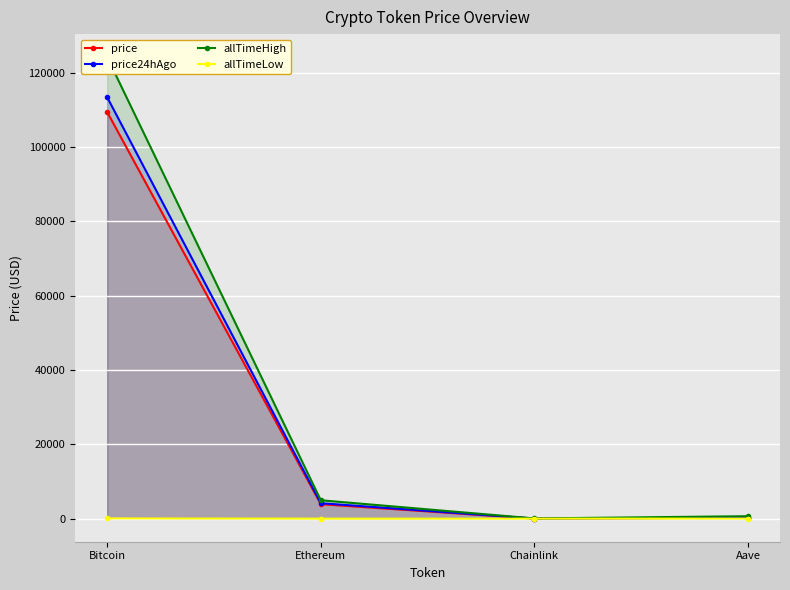

Reading left to right, transcribe all the data shown in this chart.

price: Bitcoin=109358.0	Ethereum=3888.6	Chainlink=20.2	Aave=260.5
price24hAgo: Bitcoin=113335.0	Ethereum=4152.8	Chainlink=21.6	Aave=278.1
allTimeHigh: Bitcoin=124128.0	Ethereum=4946.1	Chainlink=52.7	Aave=661.7
allTimeLow: Bitcoin=67.8	Ethereum=0.4	Chainlink=0.1	Aave=26.0